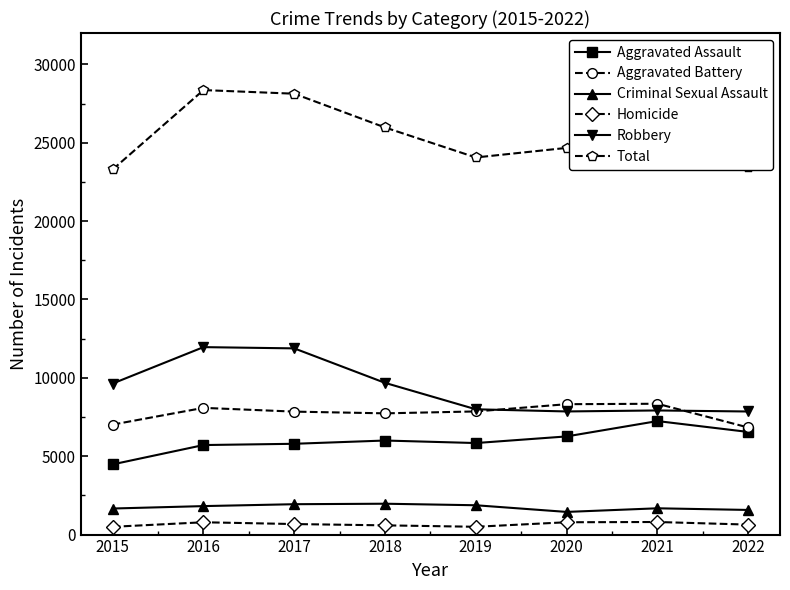

What are all the series names shown in the legend?

Aggravated Assault, Aggravated Battery, Criminal Sexual Assault, Homicide, Robbery, Total